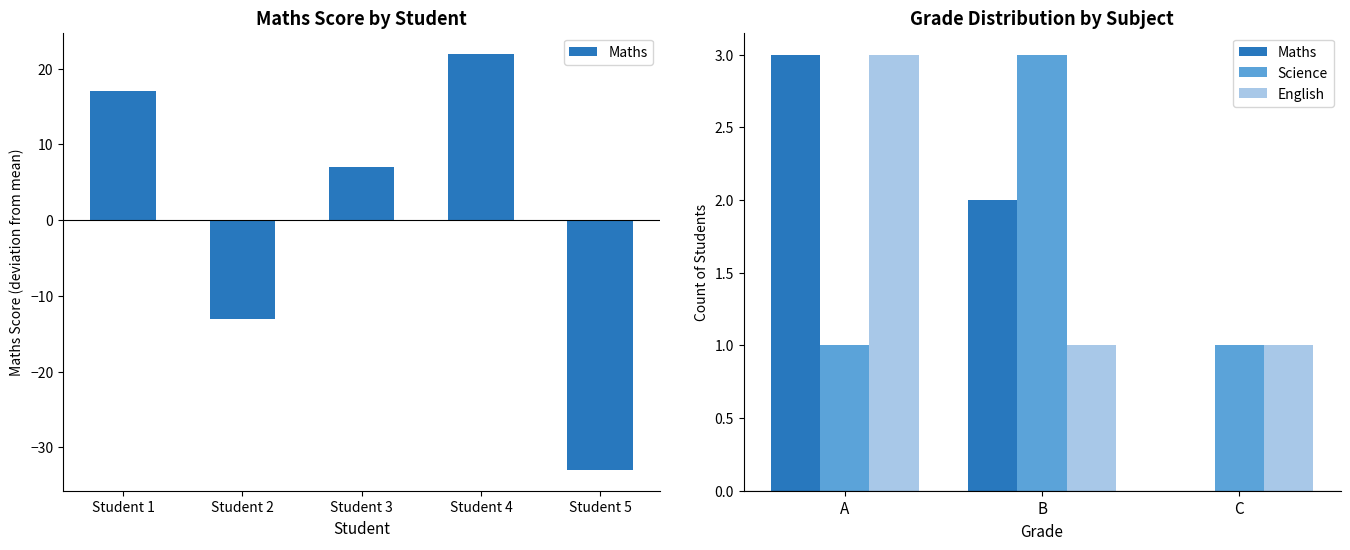

How many values in the Maths series are below 2?

1